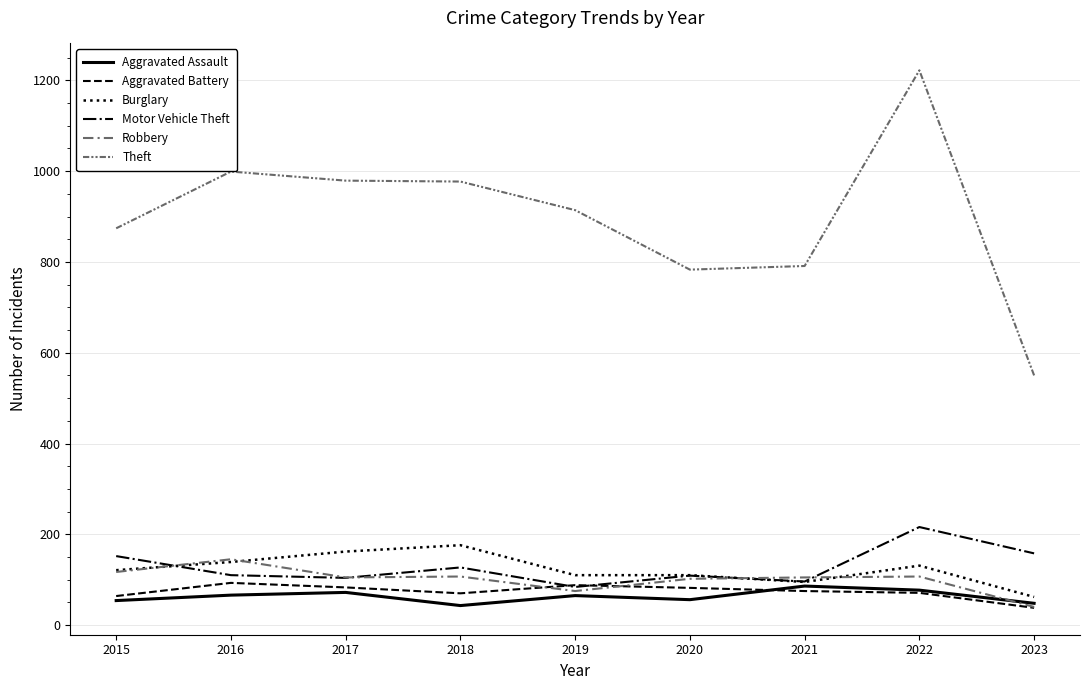

Is this an area chart (filled region under the line)?

No